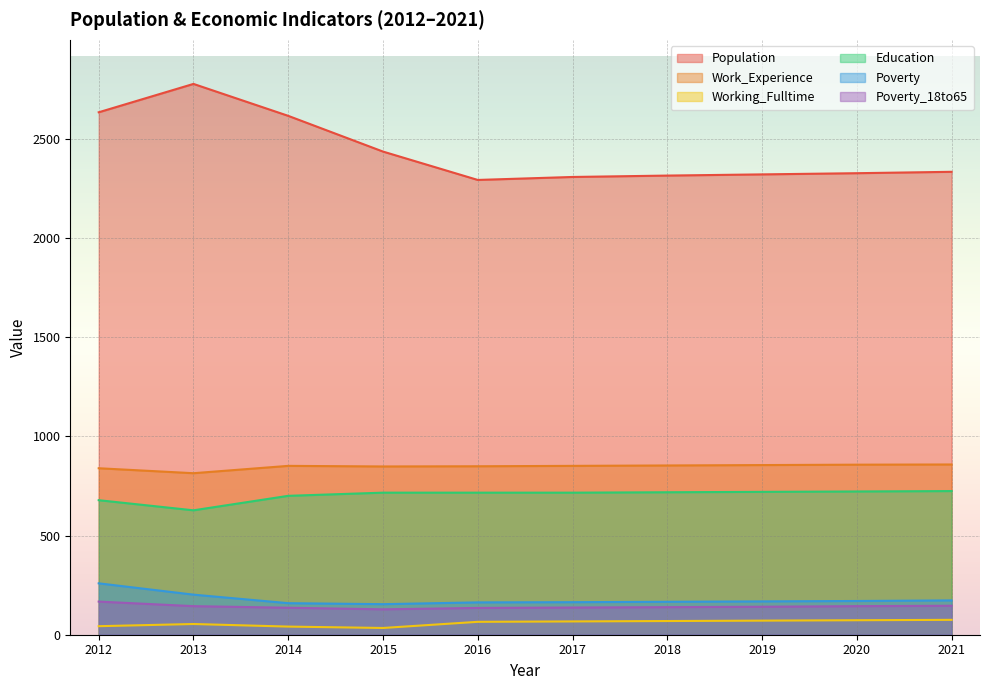

Which category has the highest value across all series?

2013